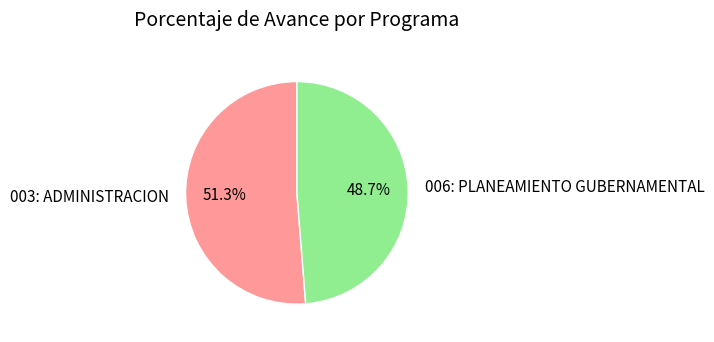

Combined, what portion of the pie is 006: PLANEAMIENTO GUBERNAMENTAL and 003: ADMINISTRACION?

100.0%